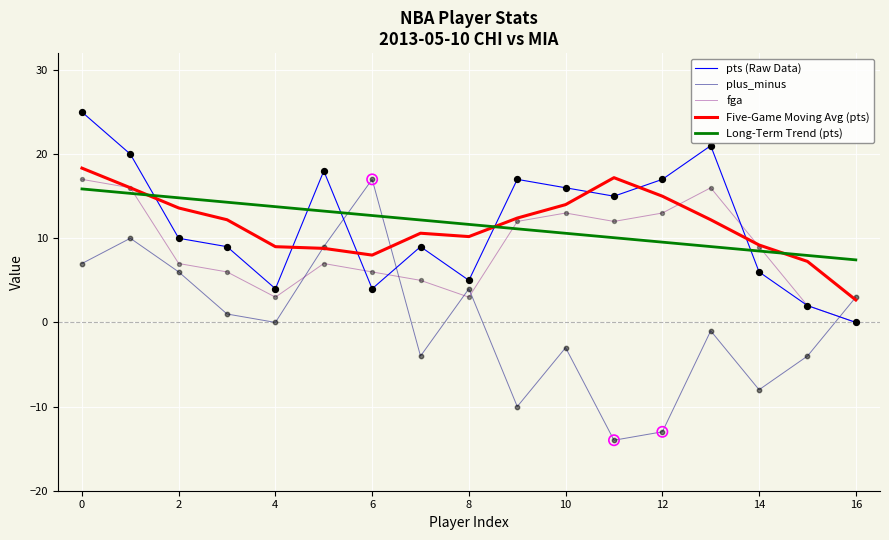

How many intersections are there between pts (Raw Data) and Long-Term Trend (pts)?

5